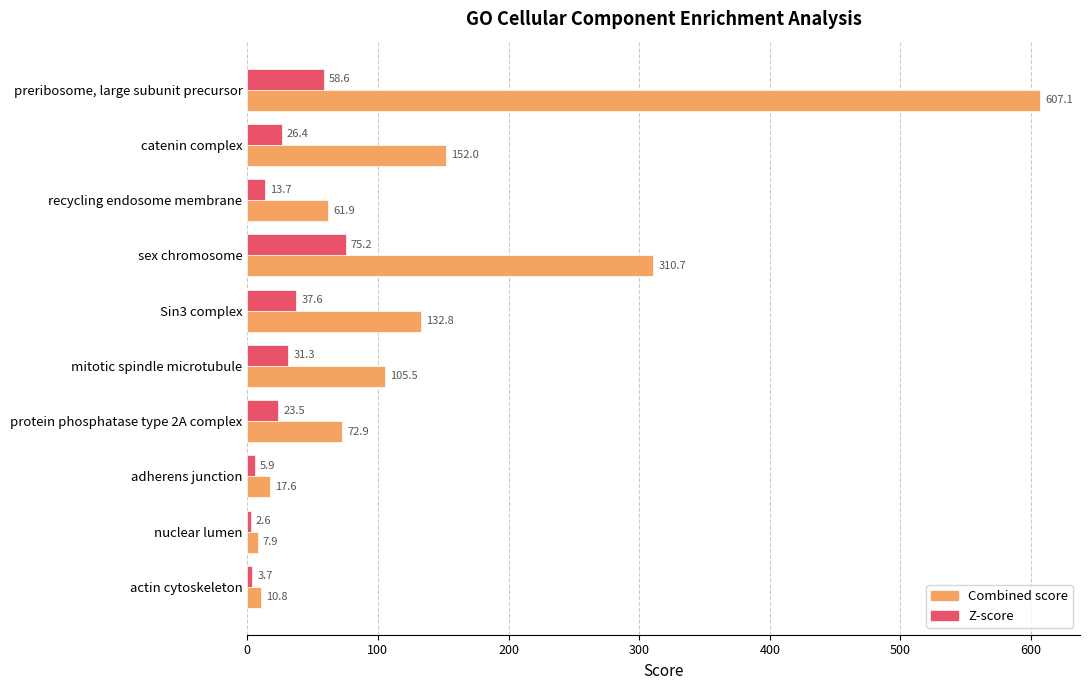

Which series has the largest total across all categories?

Combined score